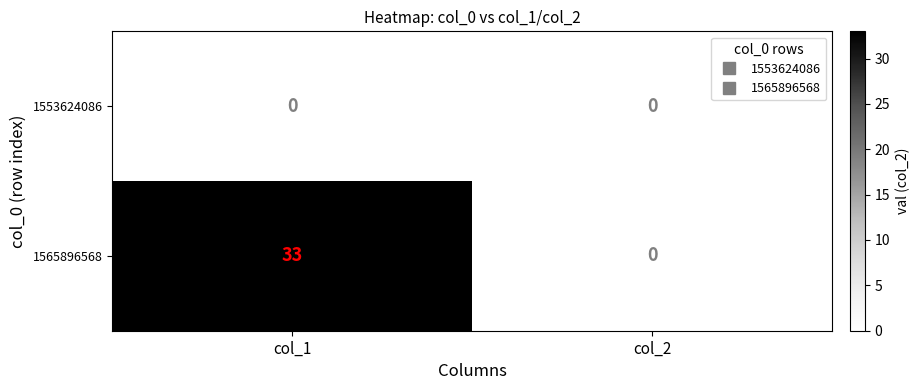

Where is 1565896568 nearest to the value 16?

col_2